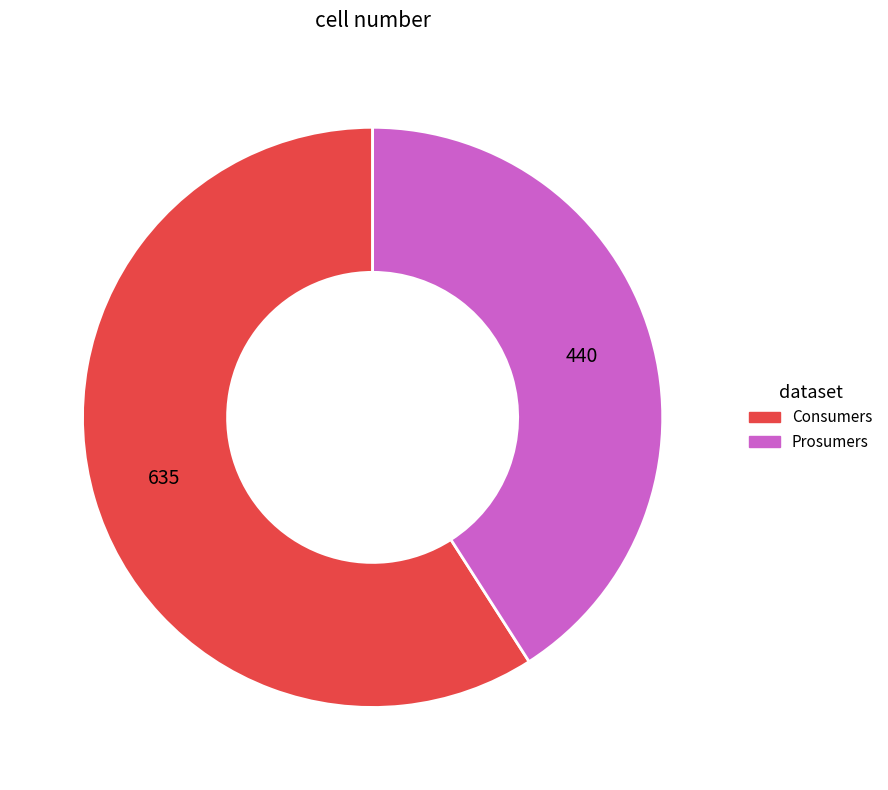

Rank the categories by value from highest to lowest.

Consumers, Prosumers